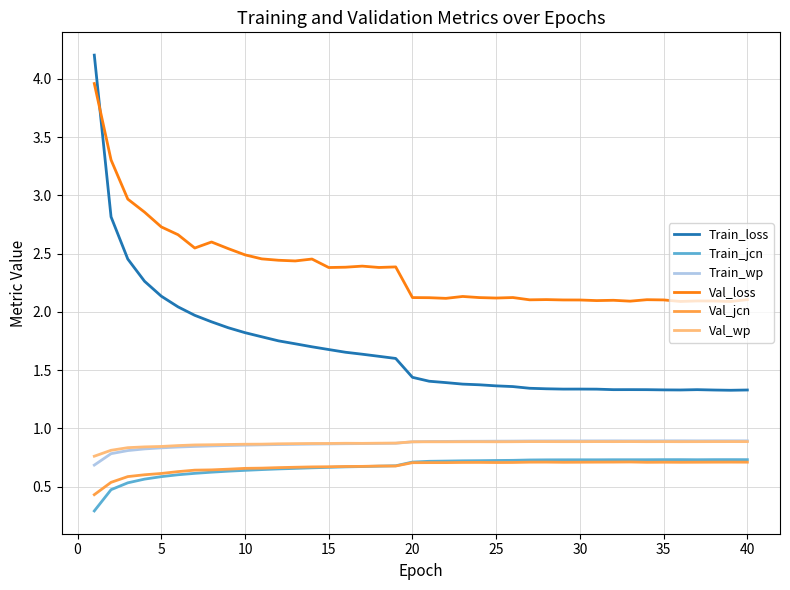

True or false: Val_jcn and Val_wp cross at least once.

False